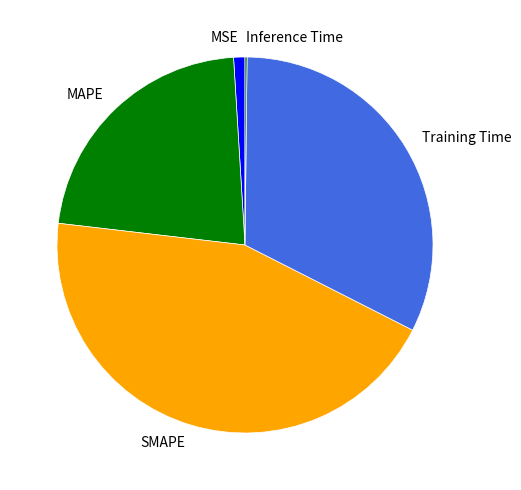

Which category has the biggest portion of the pie?

SMAPE